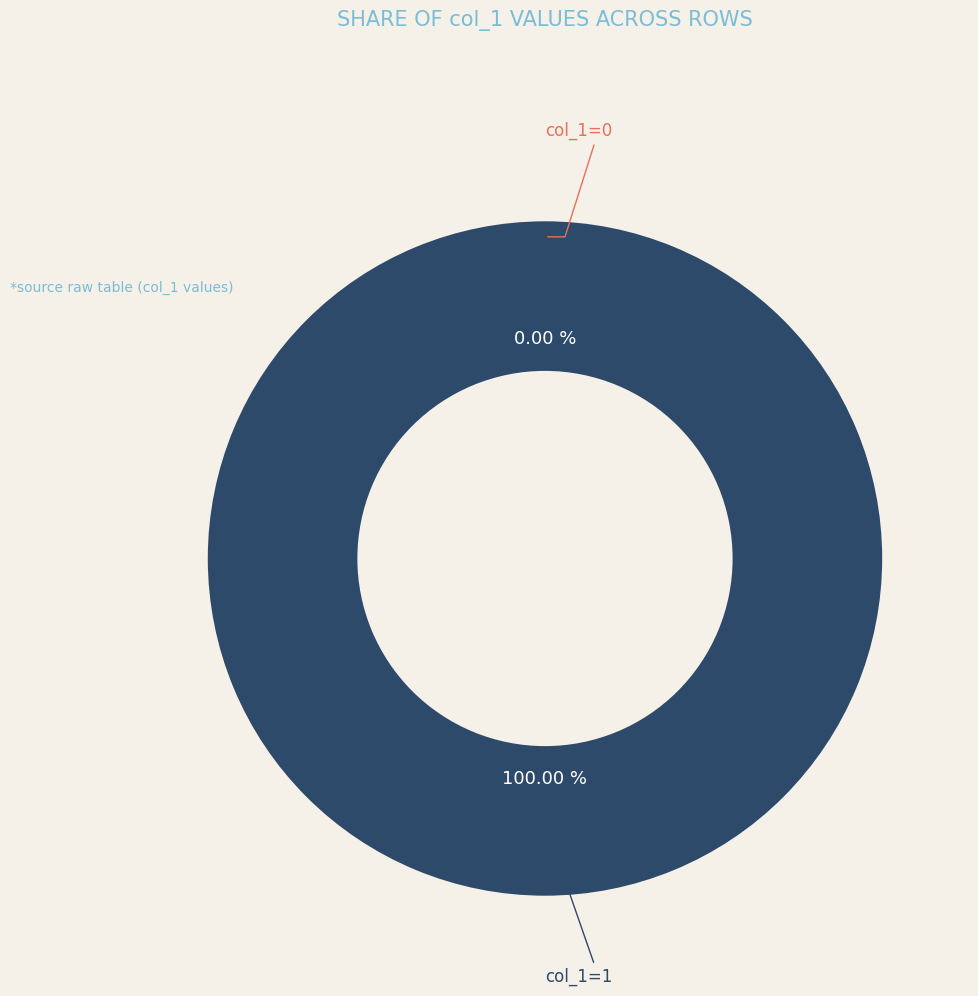

To the nearest percent, what is the average slice percentage?

50%